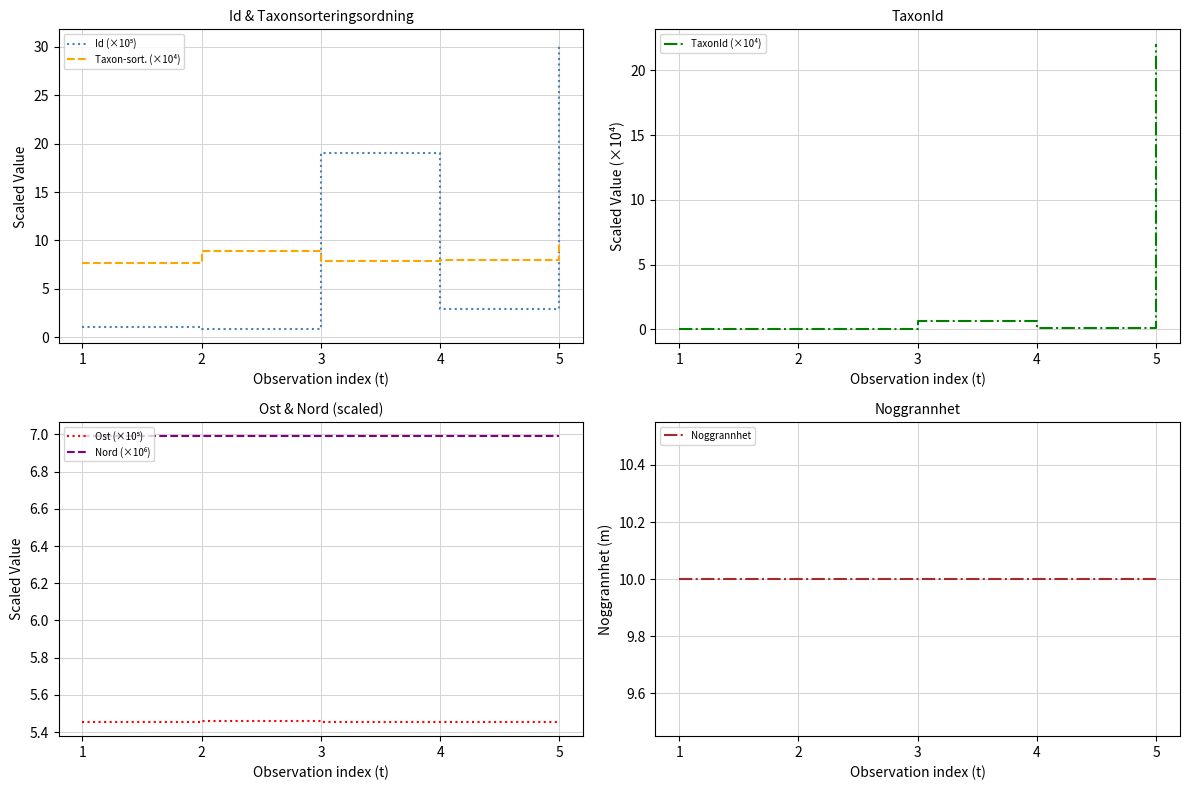

Does the chart have visible grid lines?

Yes